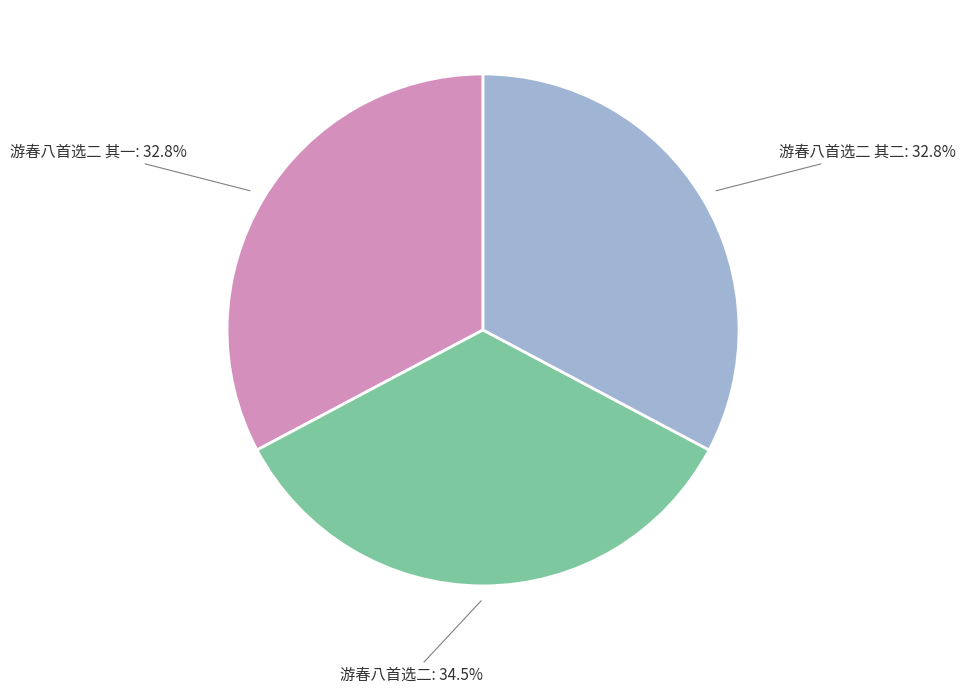

What is the total percentage of 游春八首选二 其一 and 游春八首选二?

67.2%